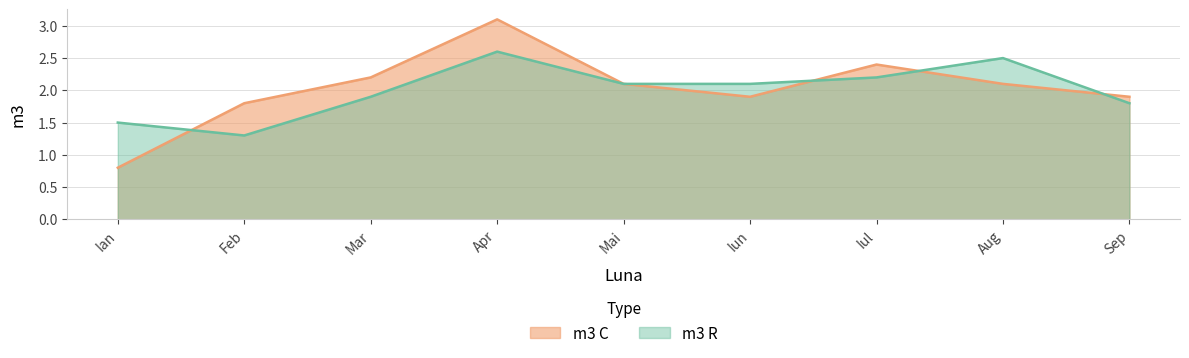

How many interior local peaks does the m3 C series have?

2